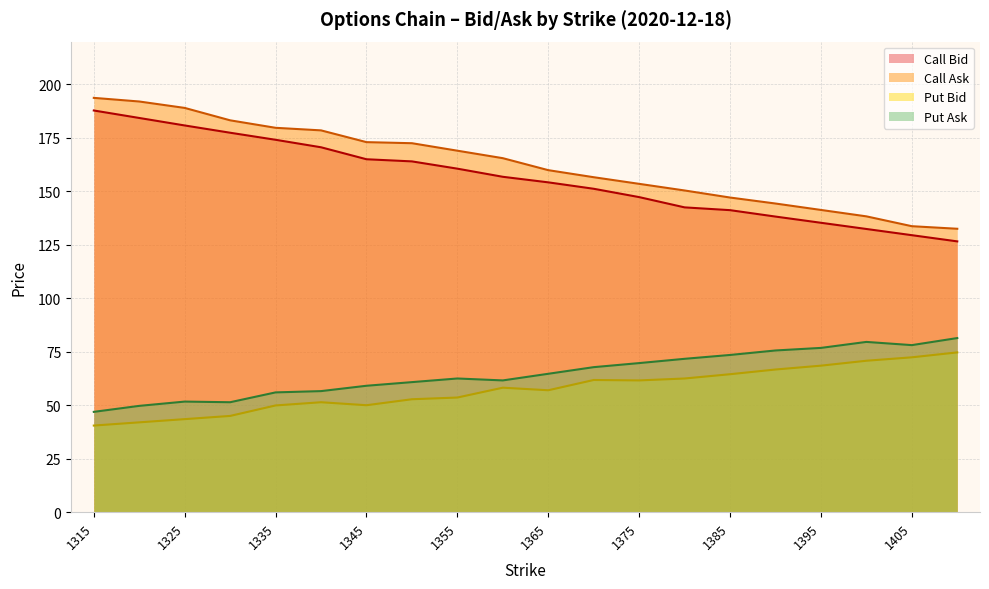

Is it true that Put Ask equals 75.6 at 1390?

True